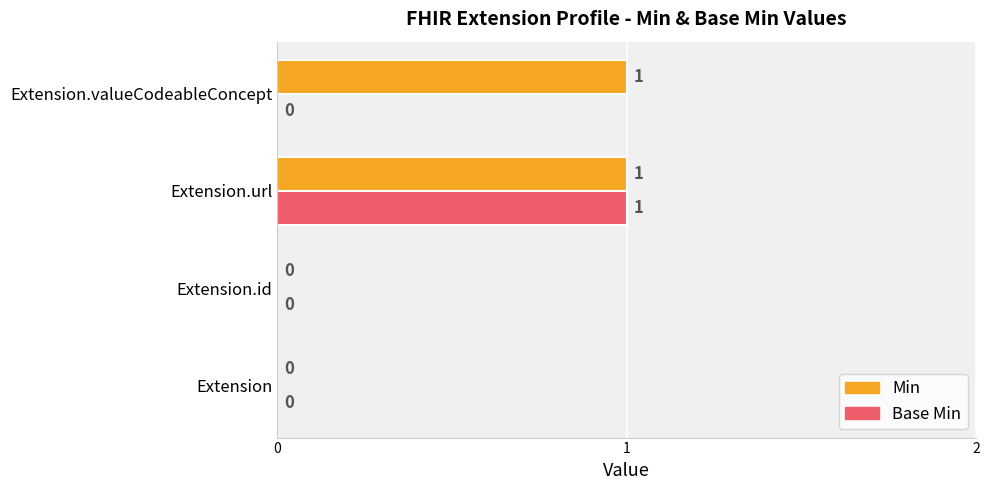

Count the number of data series in this chart.

2